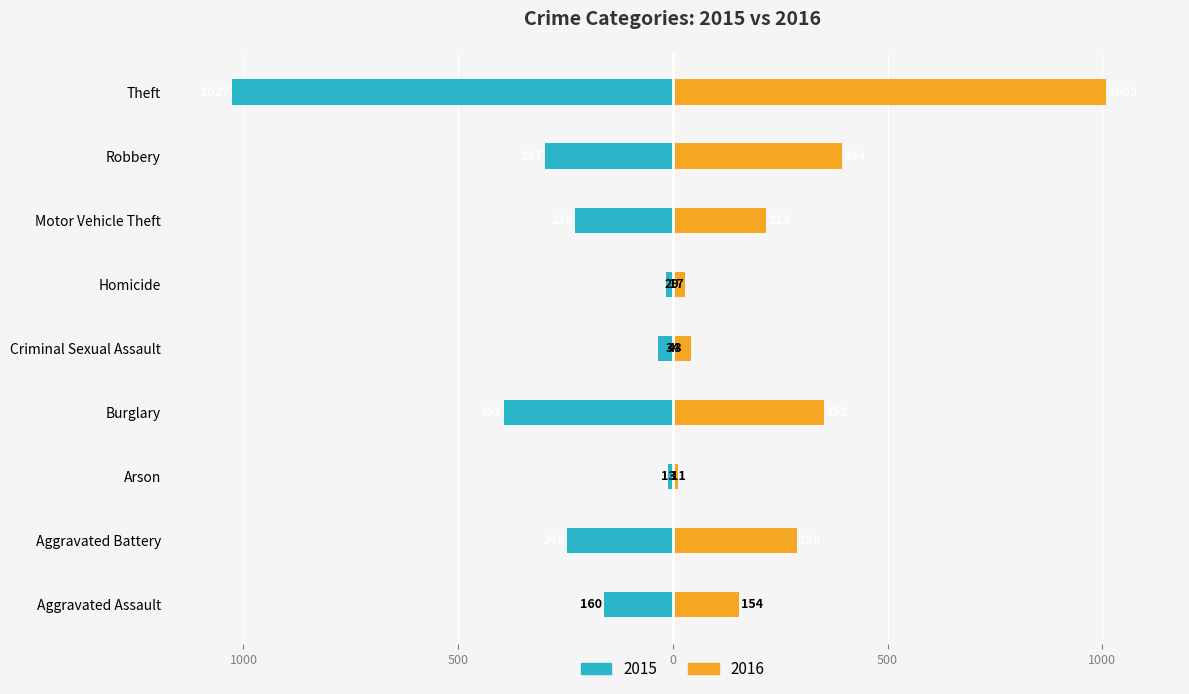

Are the bars grouped side by side (vs. stacked)?

Yes